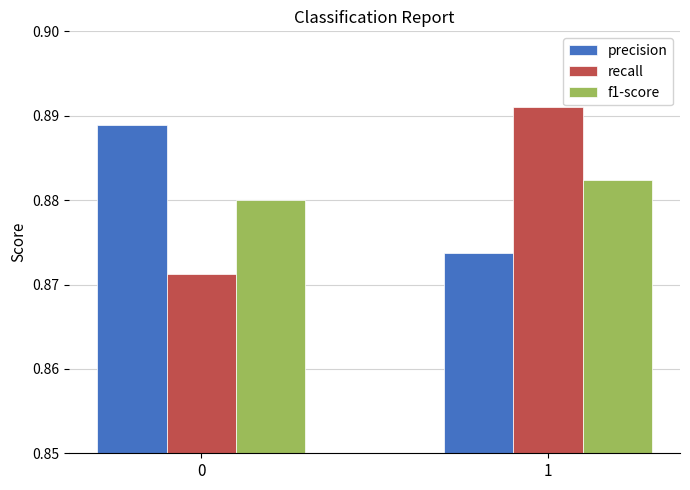

How many bars are there in each group?

3